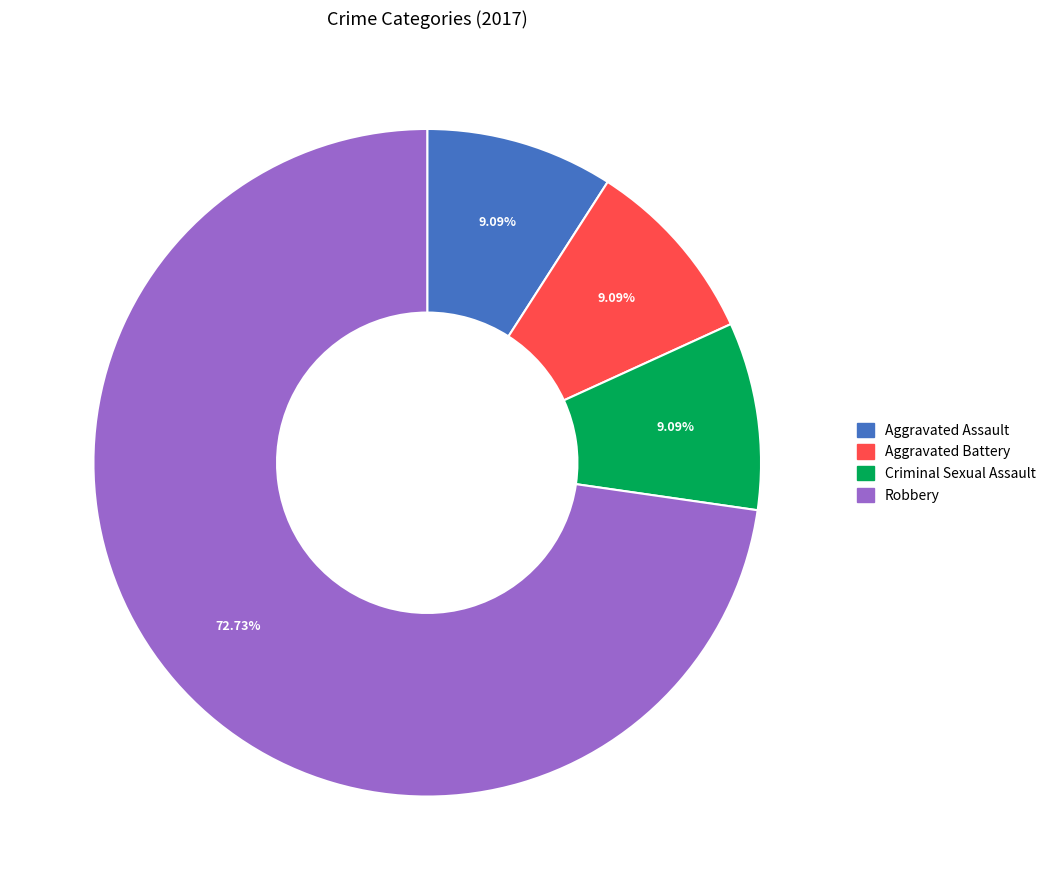

What percentage is the Aggravated Battery slice, to the nearest percent?

9%